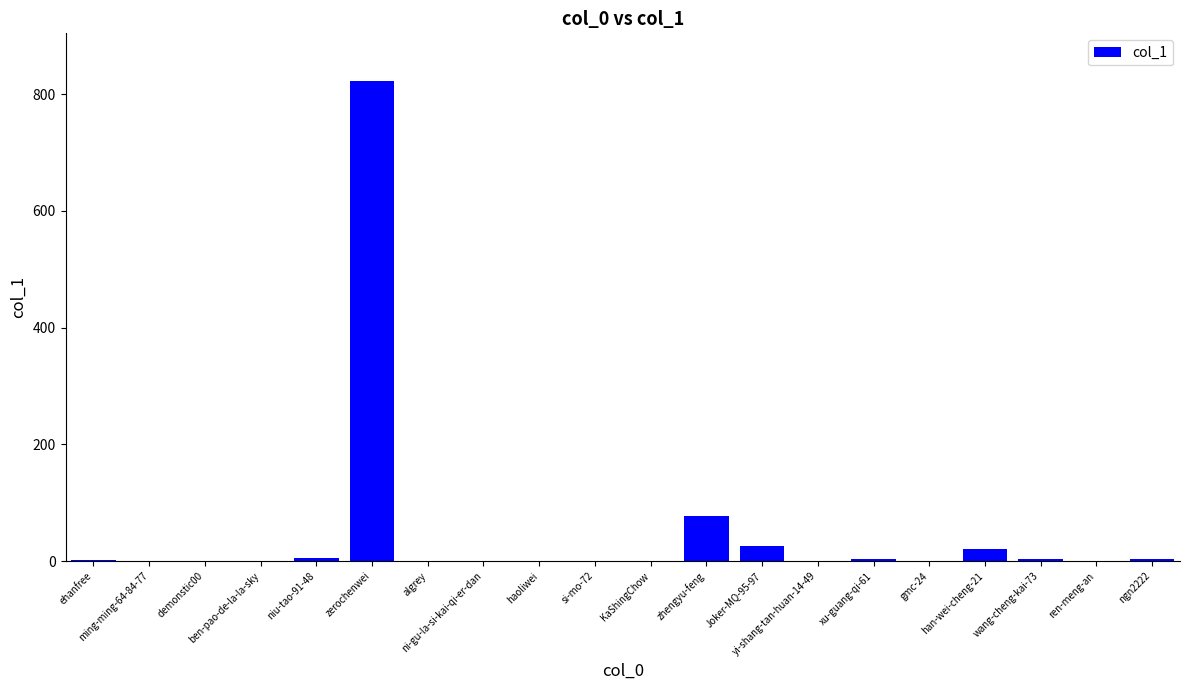

The value at ni-gu-la-si-kai-qi-er-dan is 465. True or false?

False